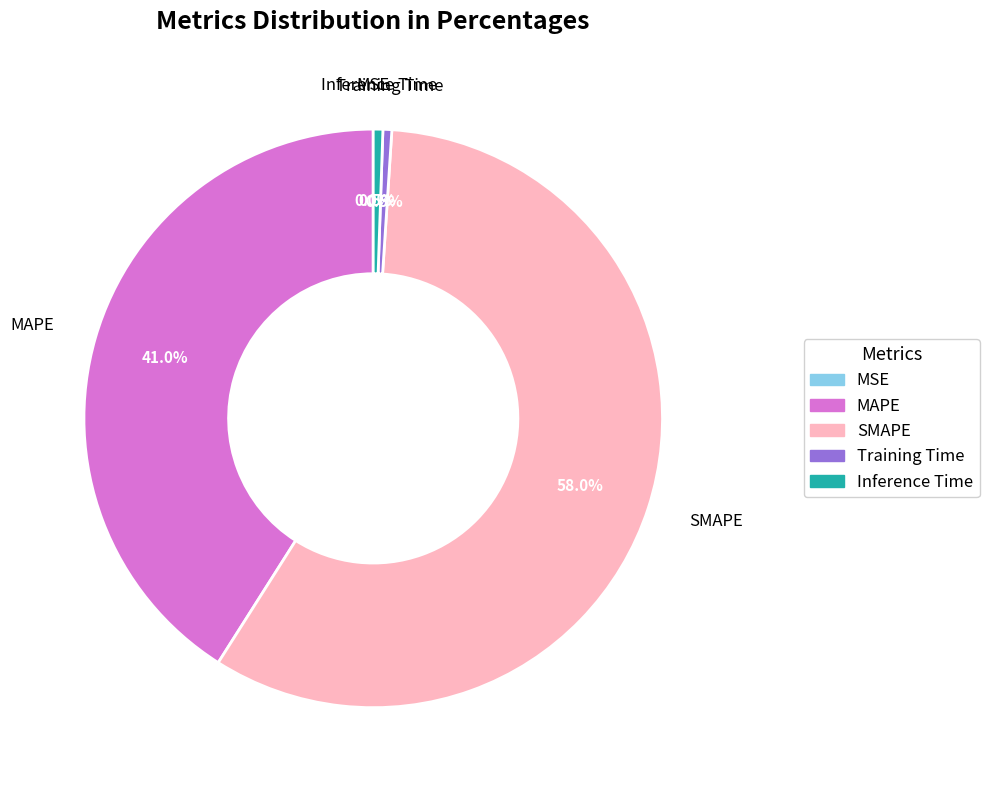

To the nearest percent, what is the average slice percentage?

20%